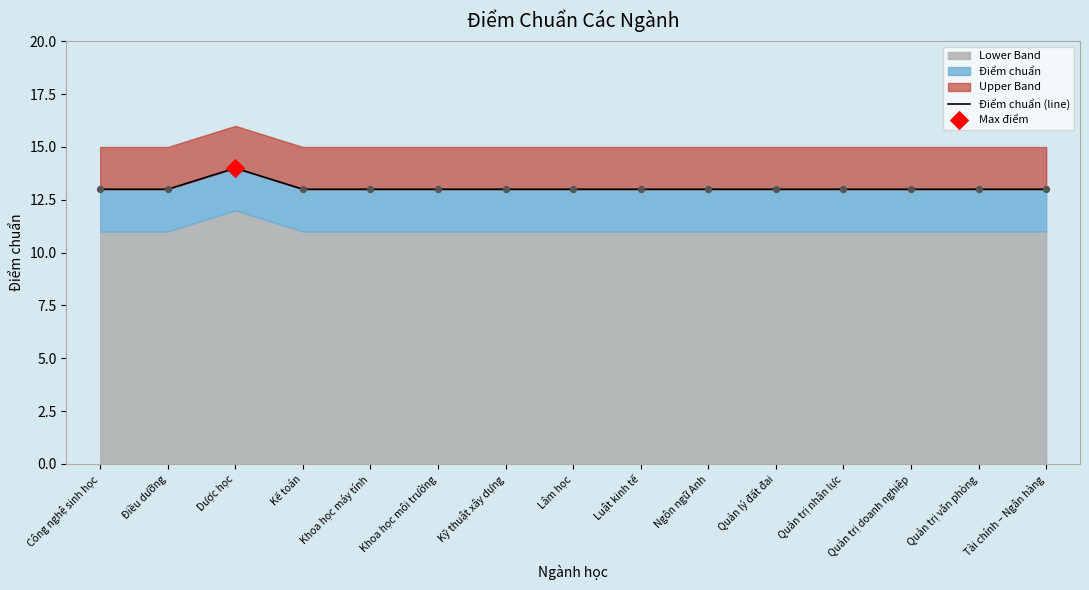

What is the ratio of the value at Quản lý đất đai to the value at Kỹ thuật xây dựng?

1.0